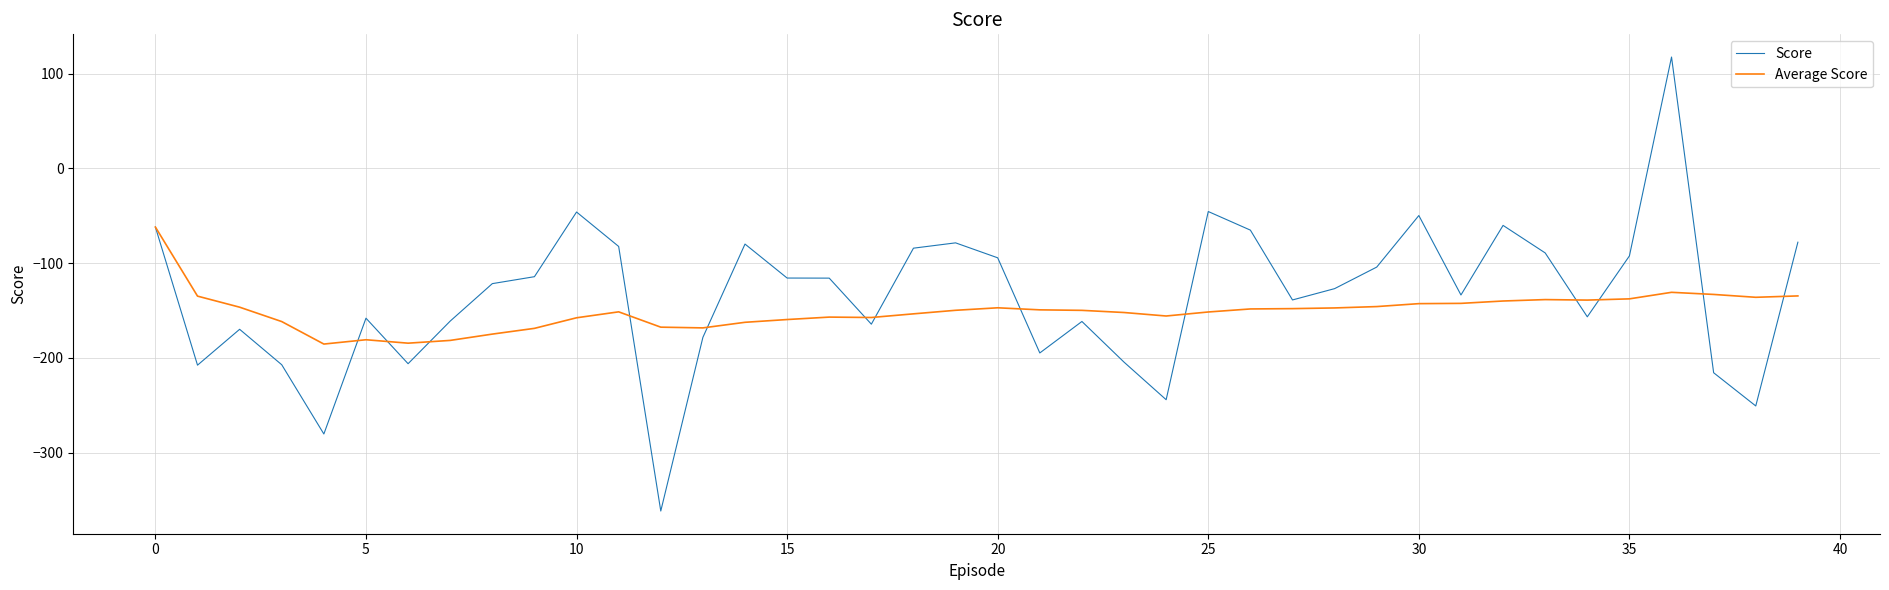

What is the highest value of the Average Score series?

-62.0